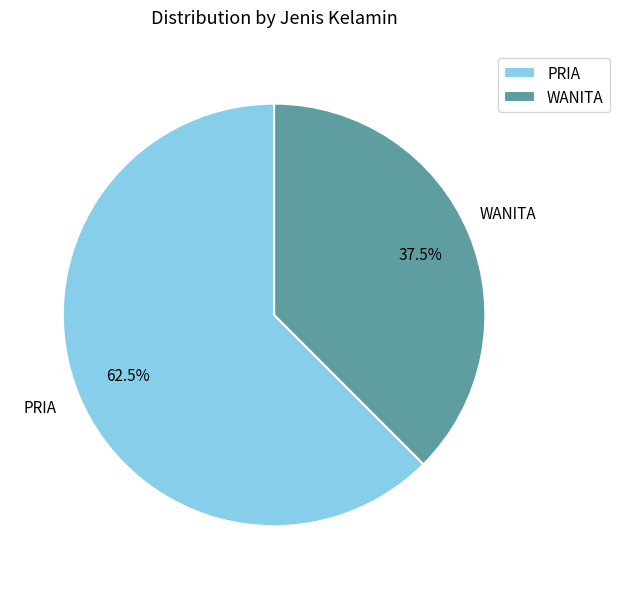

How many slices are in this pie chart?

2